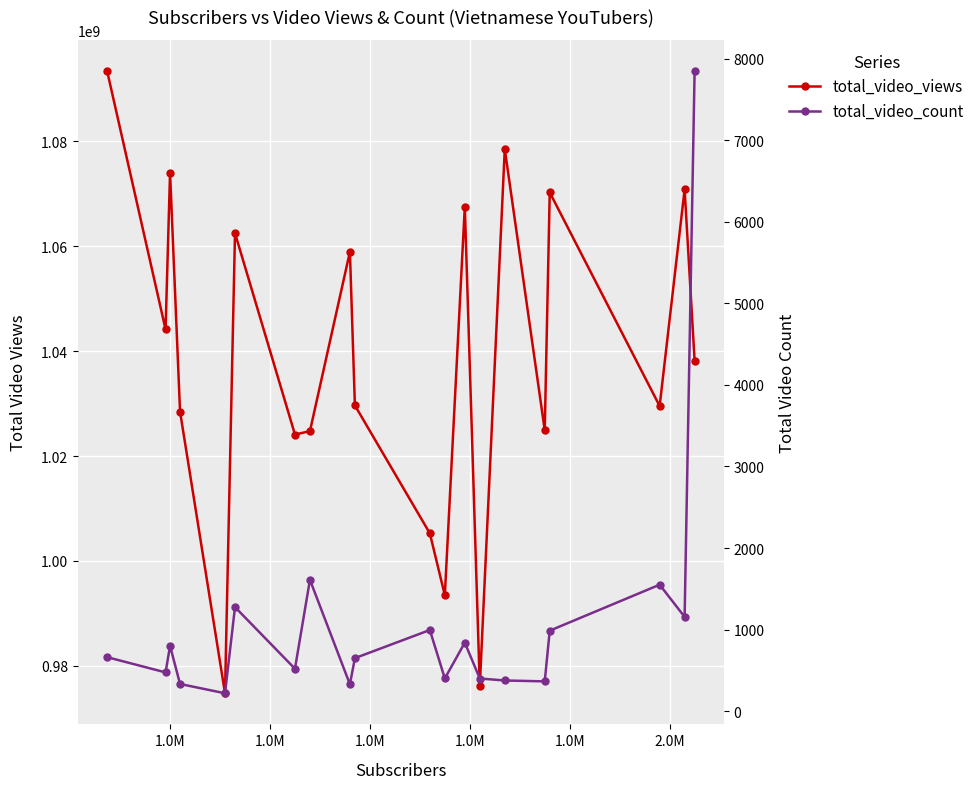

Does the chart display data point markers on the line(s)?

Yes